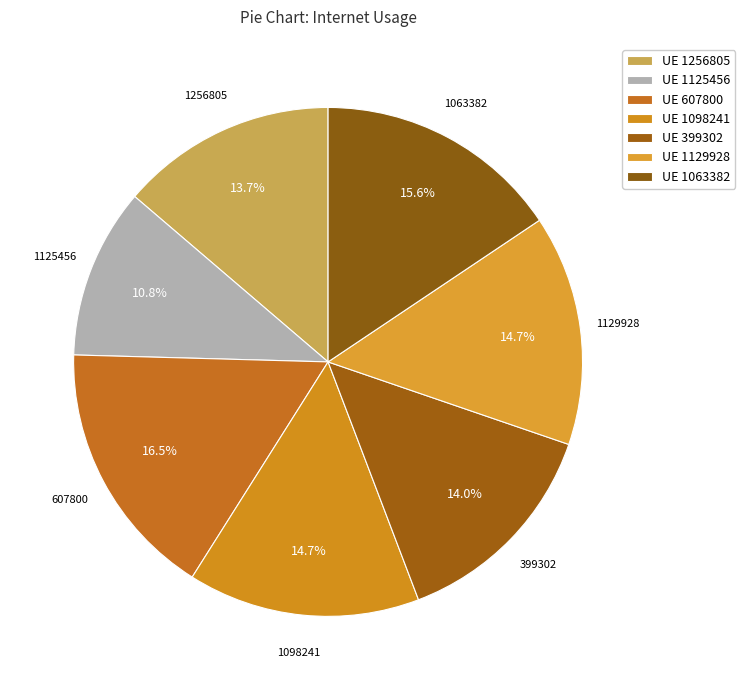

How many slices are in this pie chart?

7